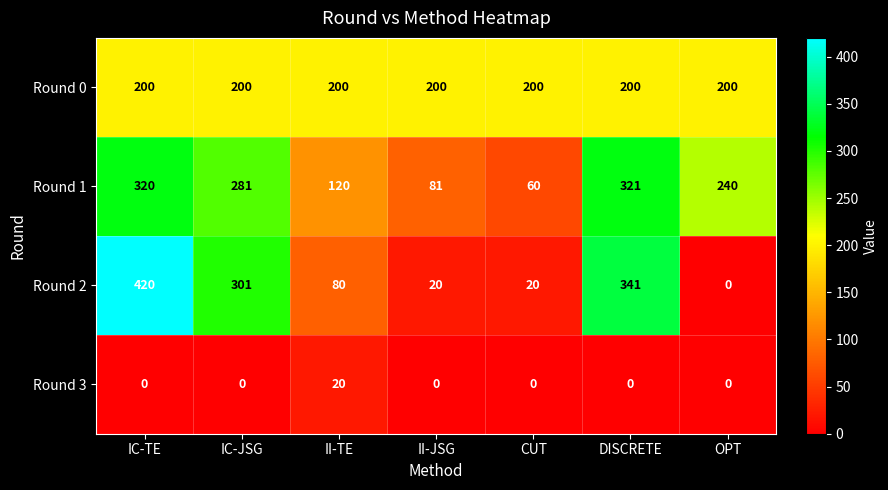

Reading left to right, transcribe all the data shown in this chart.

Round 0: 200	200	200	200	200	200	200
Round 1: 320	281	120	81	60	321	240
Round 2: 420	301	80	20	20	341	0
Round 3: 0	0	20	0	0	0	0